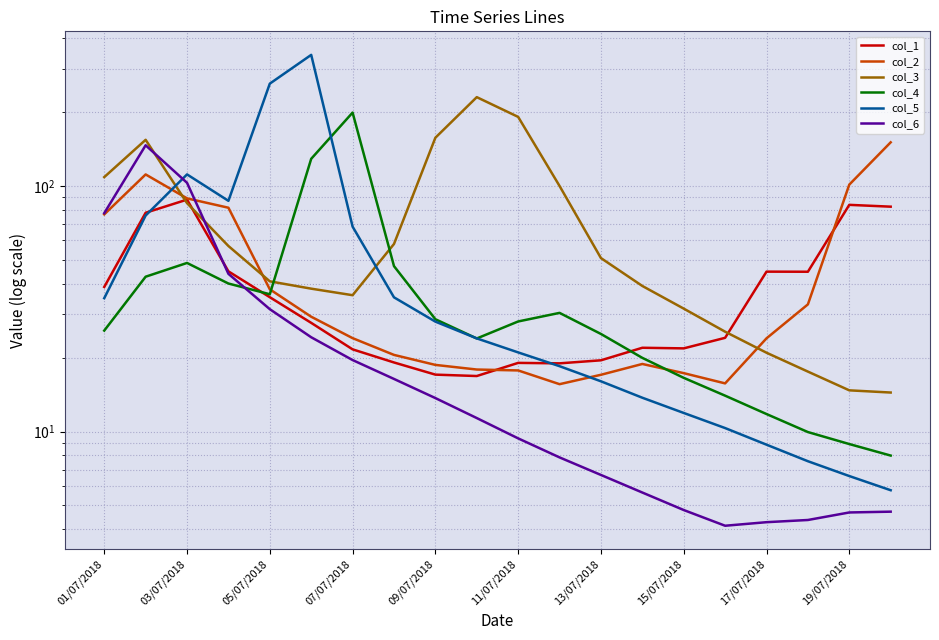

Which series ends up on top after the final intersection of col_6 and col_3?

col_3